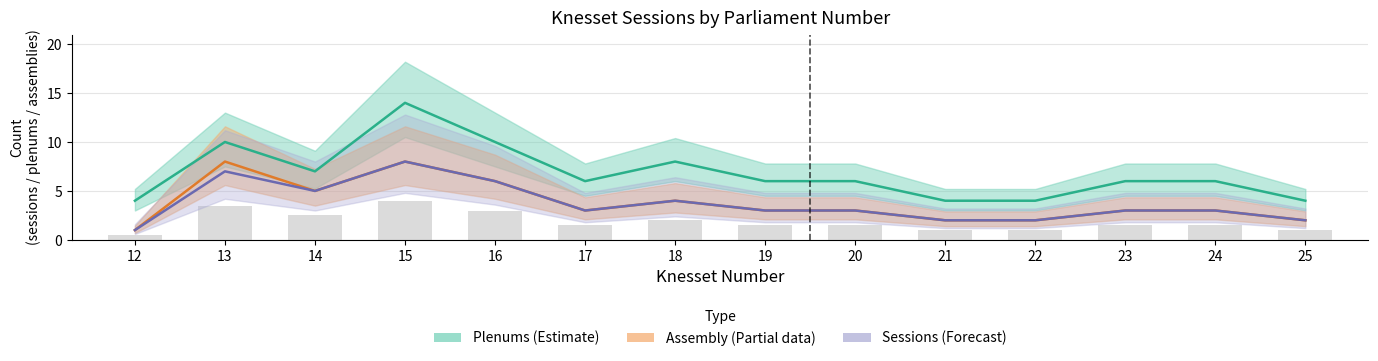

What is the value of the Assembly (partial) bar at the 3rd from the left?

5.0